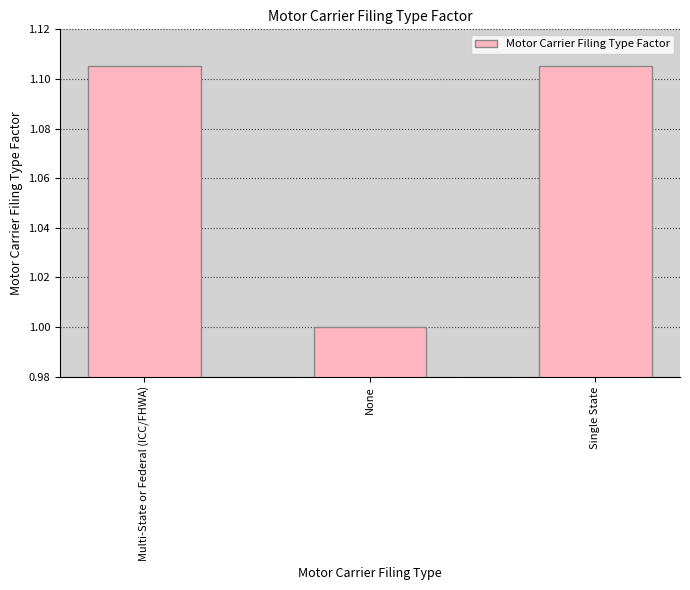

What value does the data have at None?

1.0